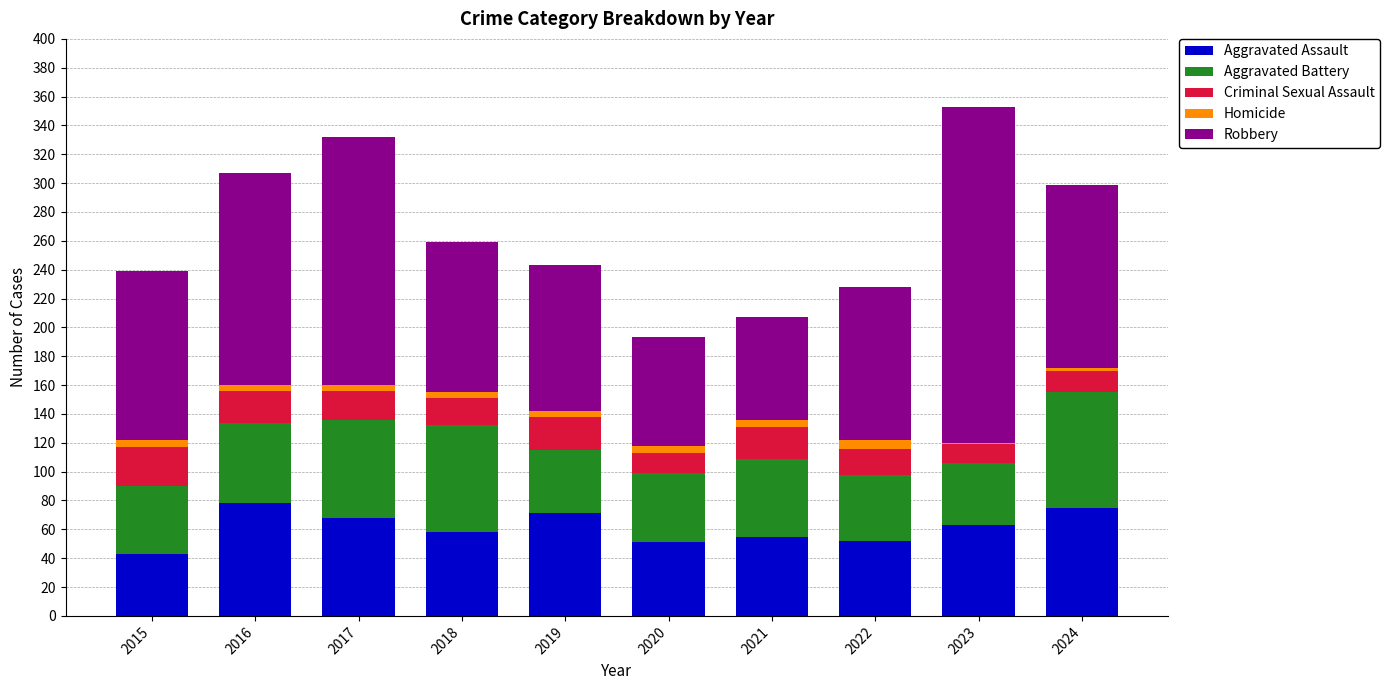

True or false: Aggravated Assault has a value of 78 at 2016.

True